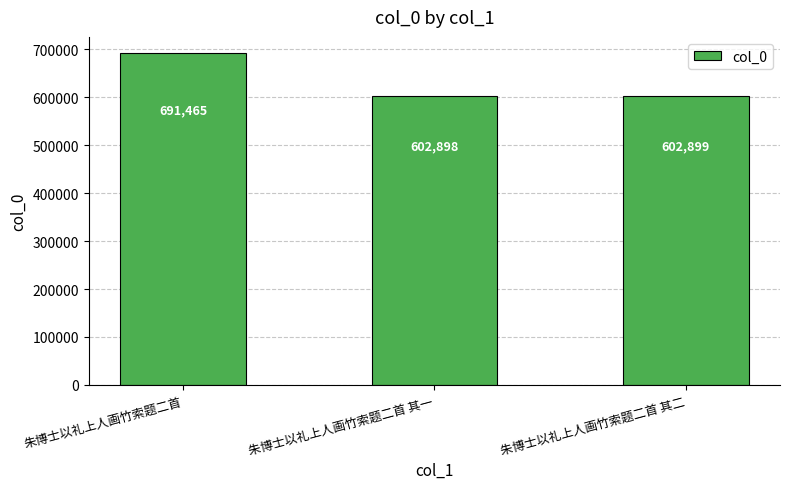

What is the greatest value displayed?

691465